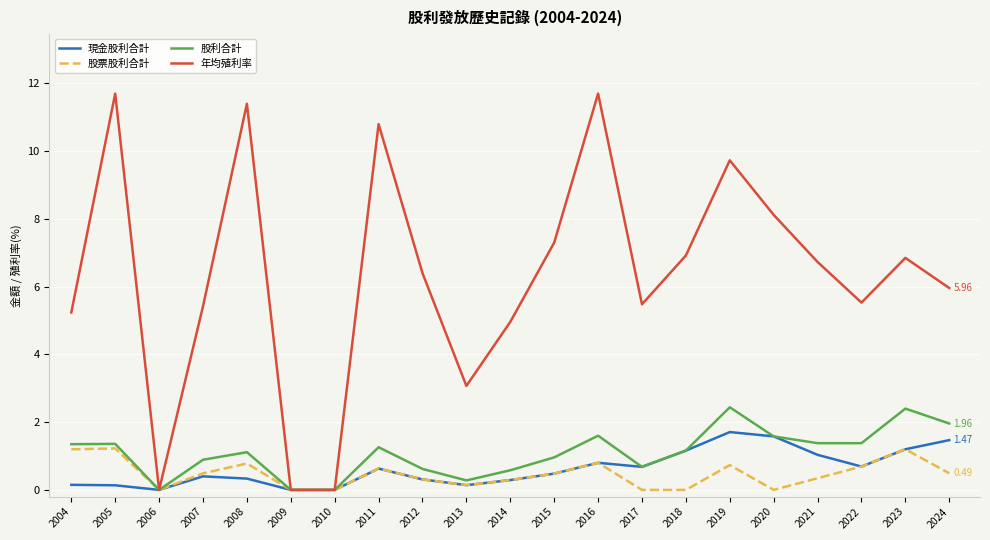

Which series changed the most between 2015 and 2024?

年均殖利率